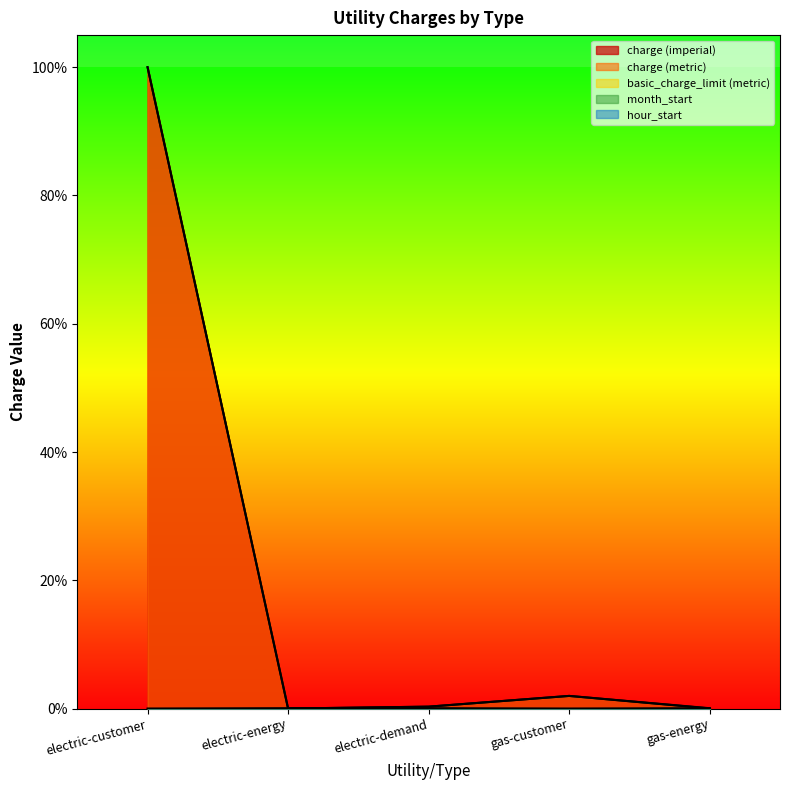

How many month_start values are between 0 and 1?

5